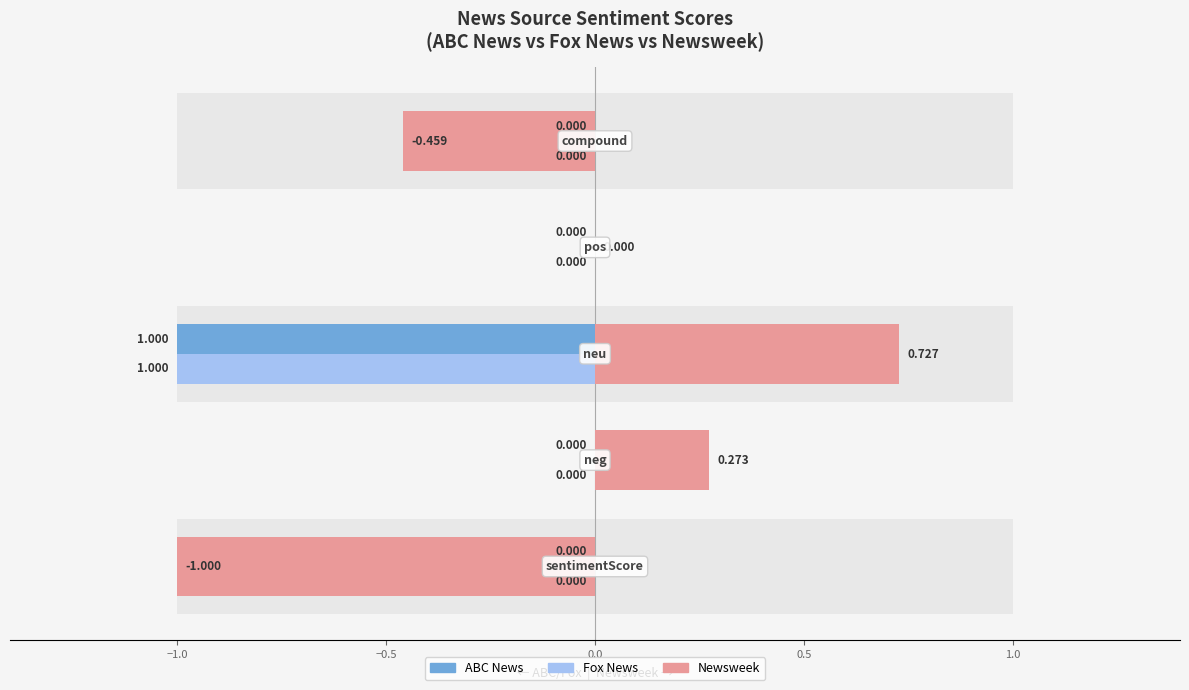

How many values in the Newsweek series are below 0?

2